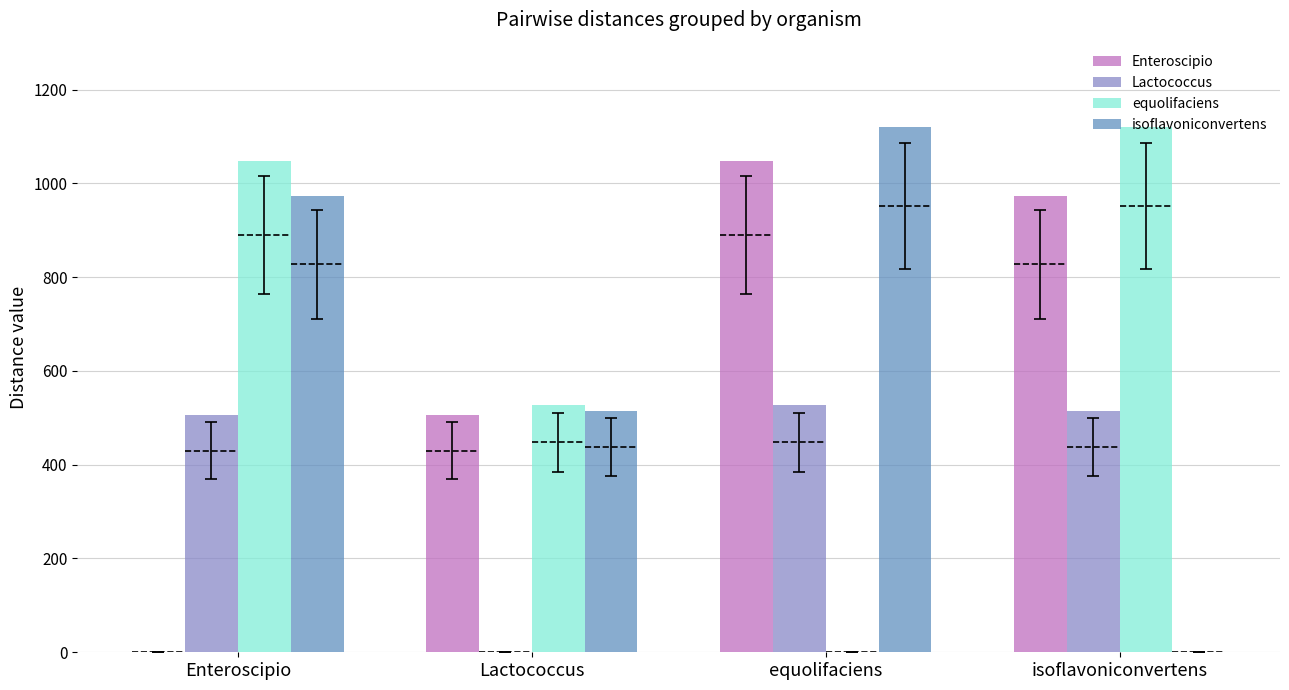

How many data points in isoflavoniconvertens are above 973?

1